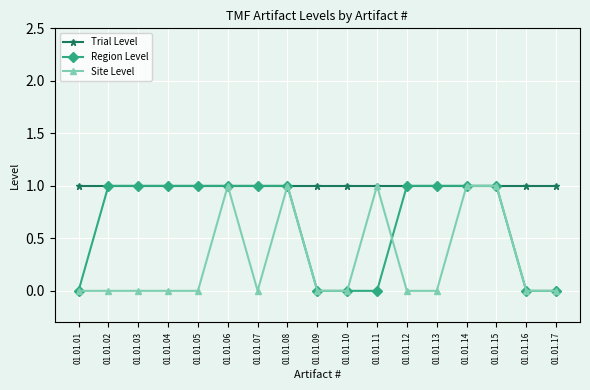

Reading right to left, extract all data points from this chart.

Trial Level: 1	1	1	1	1	1	1	1	1	1	1	1	1	1	1	1	1
Region Level: 0	0	1	1	1	1	0	0	0	1	1	1	1	1	1	1	0
Site Level: 0	0	1	1	0	0	1	0	0	1	0	1	0	0	0	0	0